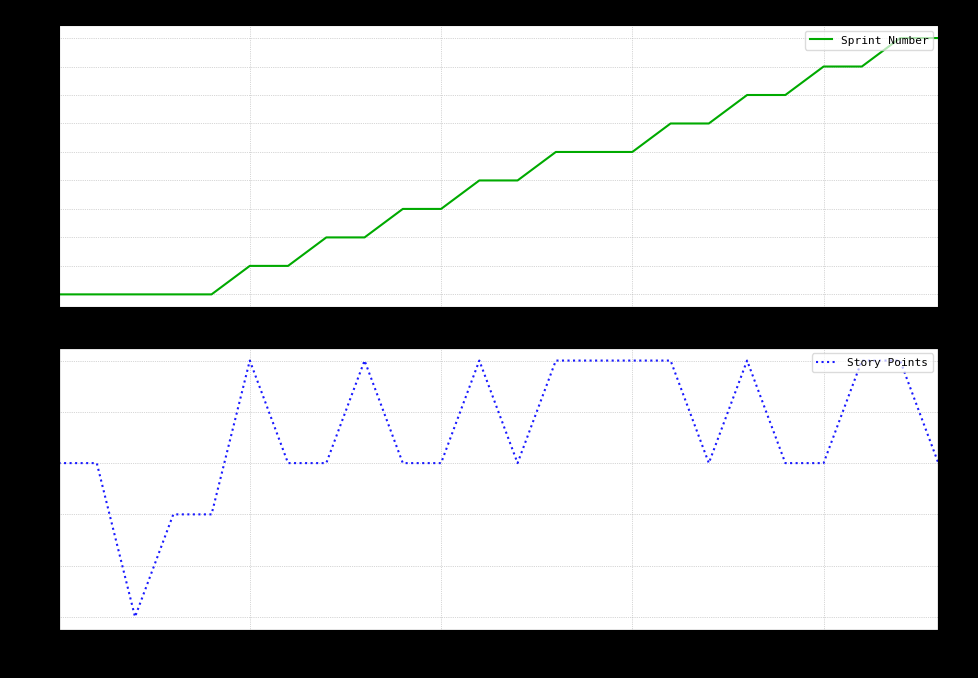

What is the lowest value of the Sprint Number series?

2